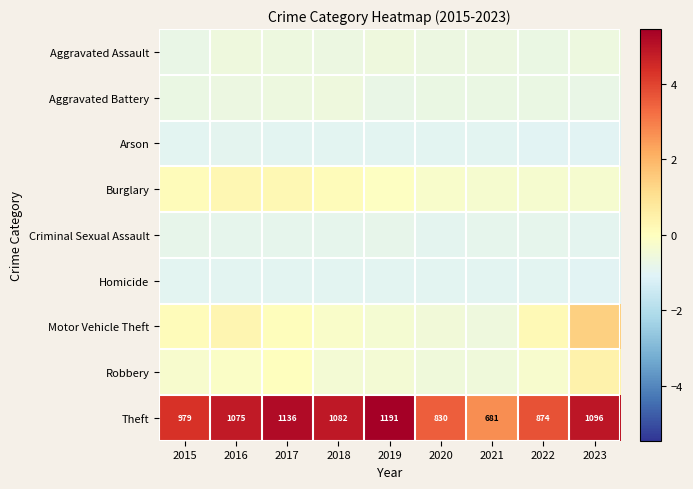

What is the difference between the highest and lowest values at 2019?

6.4